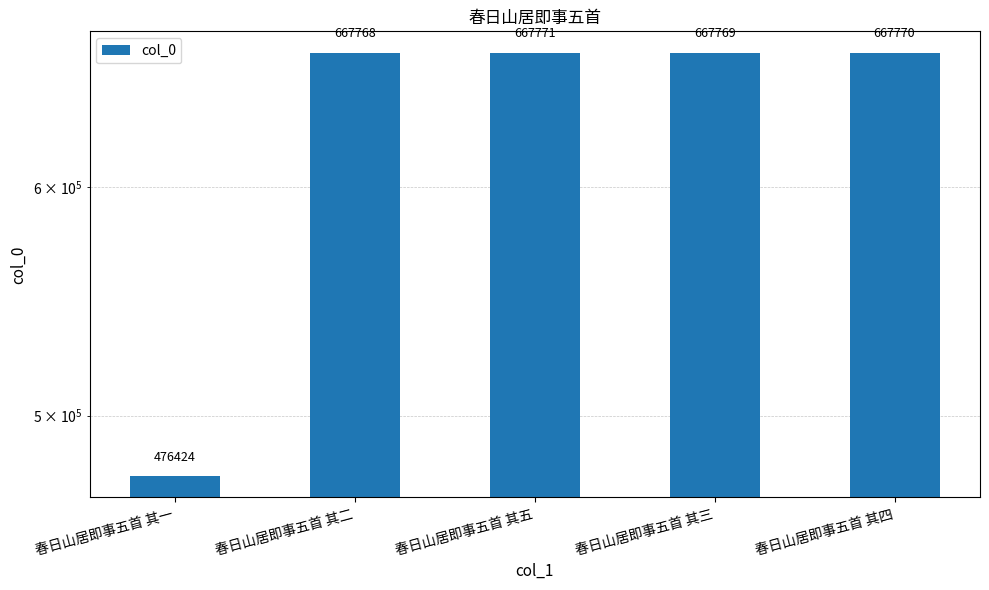

At which label is the value closest to 572097?

春日山居即事五首 其二